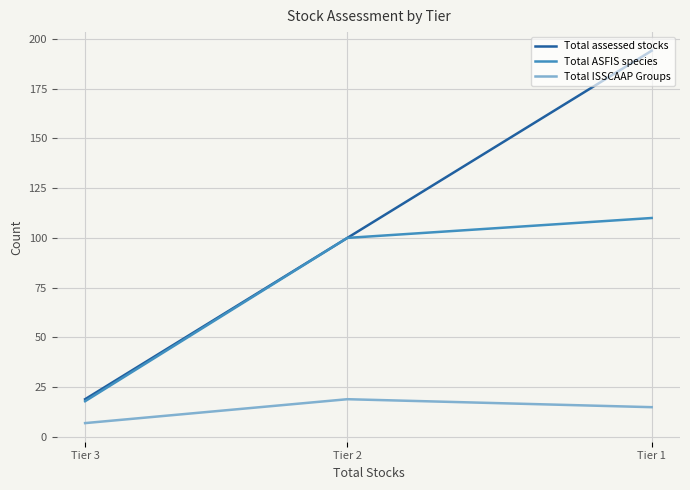

What is the difference between the maximum and minimum values in the Total ASFIS species series?

92